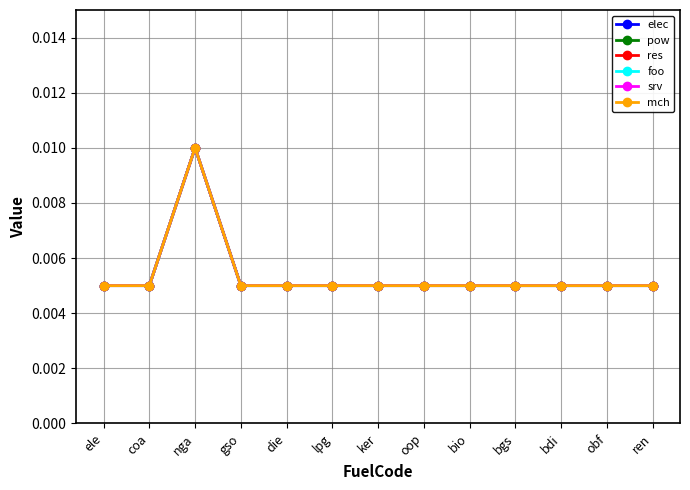

At which category is the sum across all series the highest?

nga